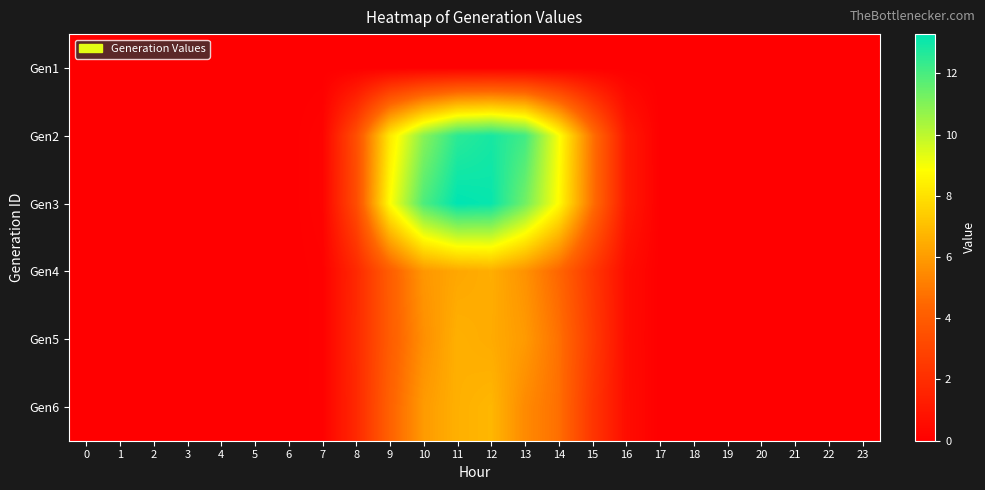

Reading right to left, what are all the values shown in this chart?

Gen1: 23=0.0	22=0.0	21=0.0	20=0.0	19=0.0	18=0.0	17=0.0	16=0.0	15=0.0	14=0.0	13=0.0	12=0.0	11=0.0	10=0.0	9=0.0	8=0.0	7=0.0	6=0.0	5=0.0	4=0.0	3=0.0	2=0.0	1=0.0	0=0.0
Gen2: 23=0.0	22=0.0	21=0.0	20=0.0	19=0.0	18=0.0	17=0.0	16=1.1	15=4.8	14=9.0	13=12.1	12=12.9	11=12.5	10=10.9	9=8.2	8=3.4	7=0.2	6=0.0	5=0.0	4=0.0	3=0.0	2=0.0	1=0.0	0=0.0
Gen3: 23=0.0	22=0.0	21=0.0	20=0.0	19=0.0	18=0.0	17=0.0	16=1.1	15=4.8	14=8.8	13=11.3	12=13.1	11=13.3	10=11.9	9=8.8	8=3.3	7=0.2	6=0.0	5=0.0	4=0.0	3=0.0	2=0.0	1=0.0	0=0.0
Gen4: 23=0.0	22=0.0	21=0.0	20=0.0	19=0.0	18=0.0	17=0.0	16=0.6	15=2.4	14=4.4	13=5.7	12=6.5	11=6.3	10=5.8	9=4.1	8=1.8	7=0.1	6=0.0	5=0.0	4=0.0	3=0.0	2=0.0	1=0.0	0=0.0
Gen5: 23=0.0	22=0.0	21=0.0	20=0.0	19=0.0	18=0.0	17=0.0	16=0.6	15=2.6	14=4.8	13=5.9	12=6.4	11=6.6	10=5.6	9=4.0	8=1.8	7=0.1	6=0.0	5=0.0	4=0.0	3=0.0	2=0.0	1=0.0	0=0.0
Gen6: 23=0.0	22=0.0	21=0.0	20=0.0	19=0.0	18=0.0	17=0.0	16=0.6	15=2.4	14=4.7	13=5.5	12=6.8	11=6.6	10=6.0	9=4.2	8=1.8	7=0.1	6=0.0	5=0.0	4=0.0	3=0.0	2=0.0	1=0.0	0=0.0